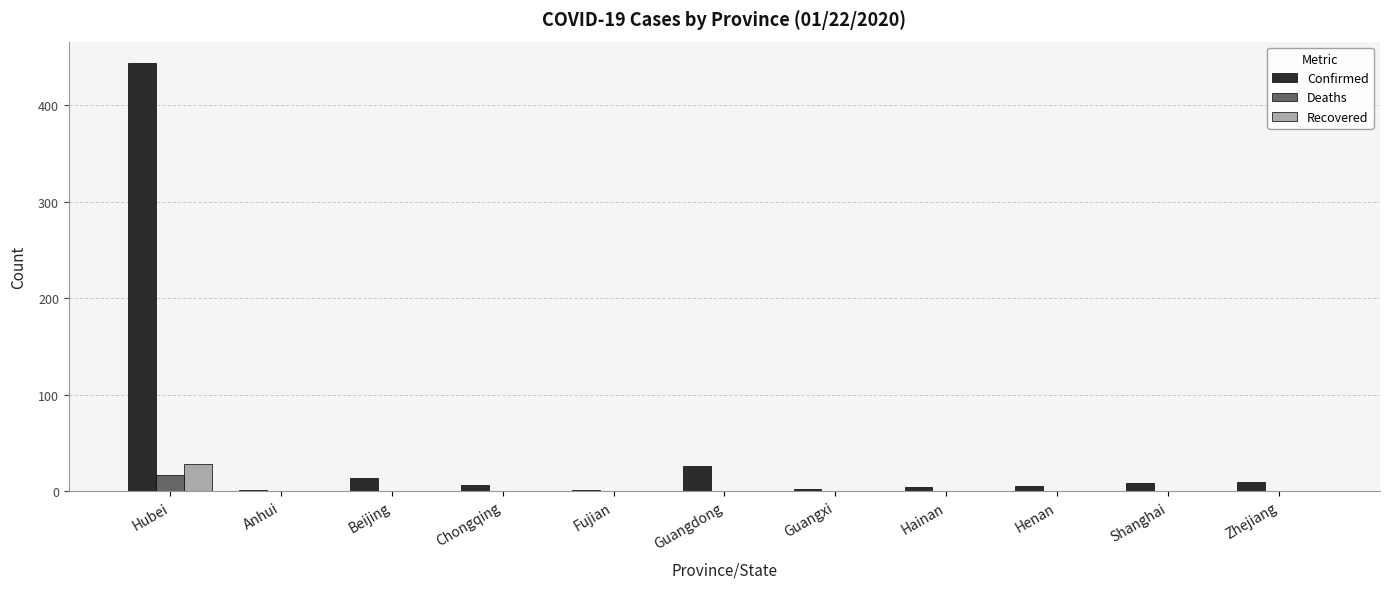

The Recovered series shows 19 at Shanghai. True or false?

False